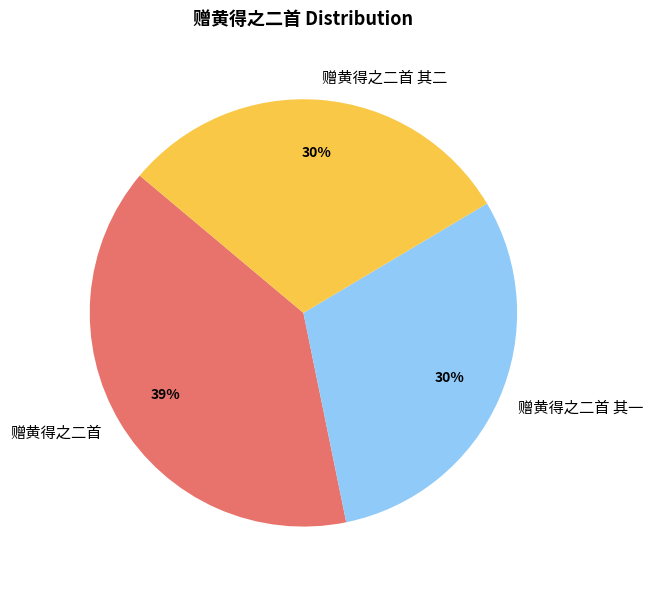

To the nearest percent, what is the combined percentage of 赠黄得之二首 and 赠黄得之二首 其一?

70%